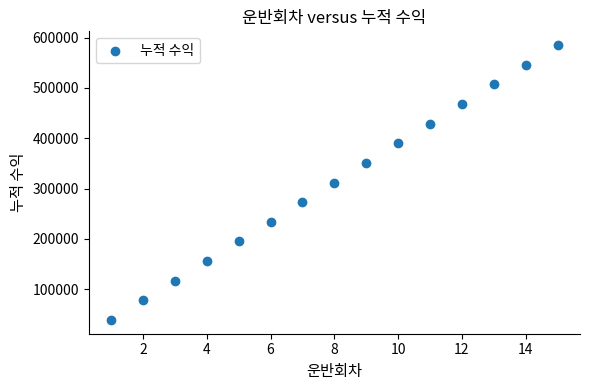

What is the range of X values (max minus min)?

14